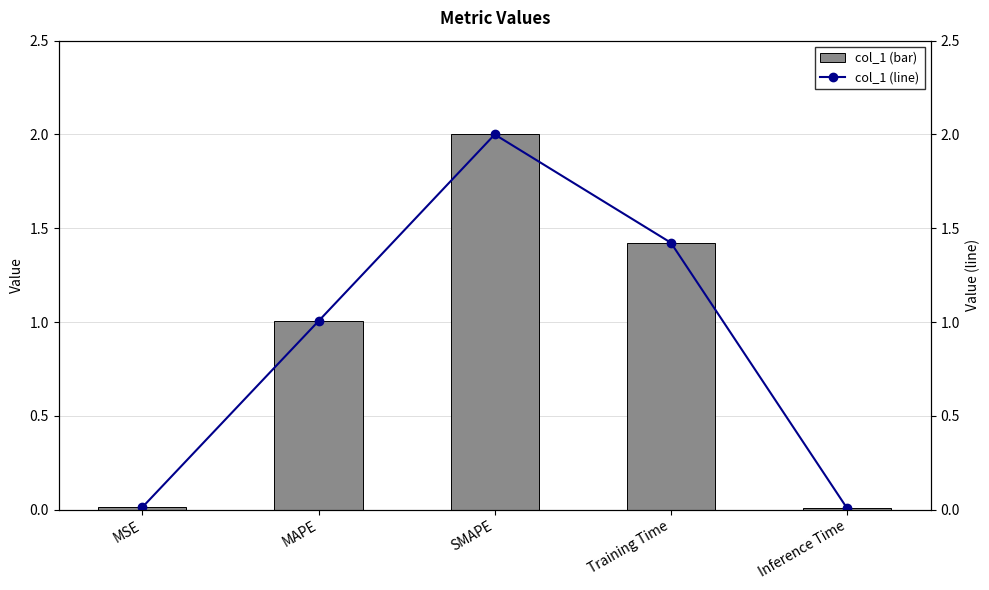

How many data points in col_1 (line) are less than 1?

2